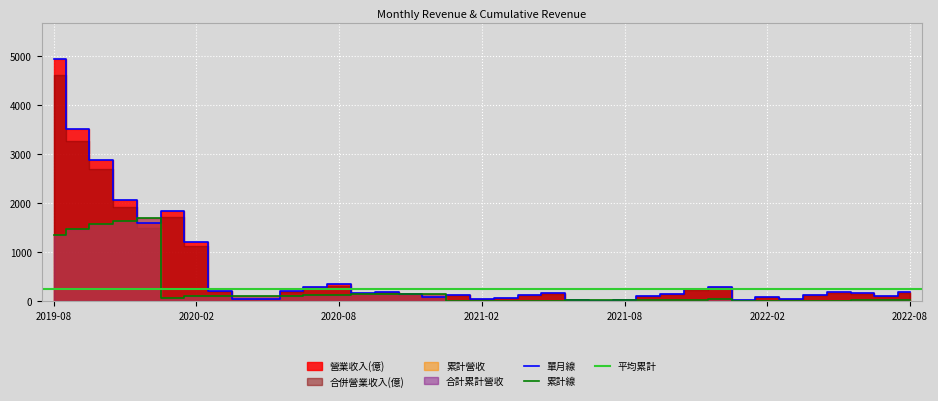

Reading left to right, list all the values displayed in this chart.

col_10: 2019-08=1362.0	2019-09=1478.0	2019-10=1574.0	2019-11=1643.0	2019-12=1697.0	2020-01=61.2	2020-02=101.0	2020-03=109.0	2020-04=110.0	2020-05=112.0	2020-06=119.0	2020-07=129.0	2020-08=140.0	2020-09=146.0	2020-10=153.0	2020-11=158.0	2020-12=160.0	2021-01=4.6	2021-02=6.3	2021-03=8.6	2021-04=12.9	2021-05=18.5	2021-06=19.3	2021-07=19.5	2021-08=20.4	2021-09=25.5	2021-10=30.6	2021-11=38.9	2021-12=49.0	2022-01=1.0	2022-02=4.0	2022-03=5.8	2022-04=10.3	2022-05=16.4	2022-06=22.1	2022-07=26.1	2022-08=32.5
營業收入: 2019-08=4950.0	2019-09=3510.0	2019-10=2889.0	2019-11=2061.0	2019-12=1611.0	2020-01=1836.0	2020-02=1209.0	2020-03=221.4	2020-04=40.2	2020-05=54.9	2020-06=216.3	2020-07=286.2	2020-08=348.0	2020-09=165.0	2020-10=201.6	2020-11=150.3	2020-12=81.6	2021-01=138.6	2021-02=58.5	2021-03=68.1	2021-04=130.5	2021-05=167.4	2021-06=24.3	2021-07=5.4	2021-08=27.9	2021-09=114.3	2021-10=154.2	2021-11=247.8	2021-12=303.0	2022-01=30.6	2022-02=89.4	2022-03=54.9	2022-04=136.8	2022-05=184.5	2022-06=168.6	2022-07=120.6	2022-08=193.8